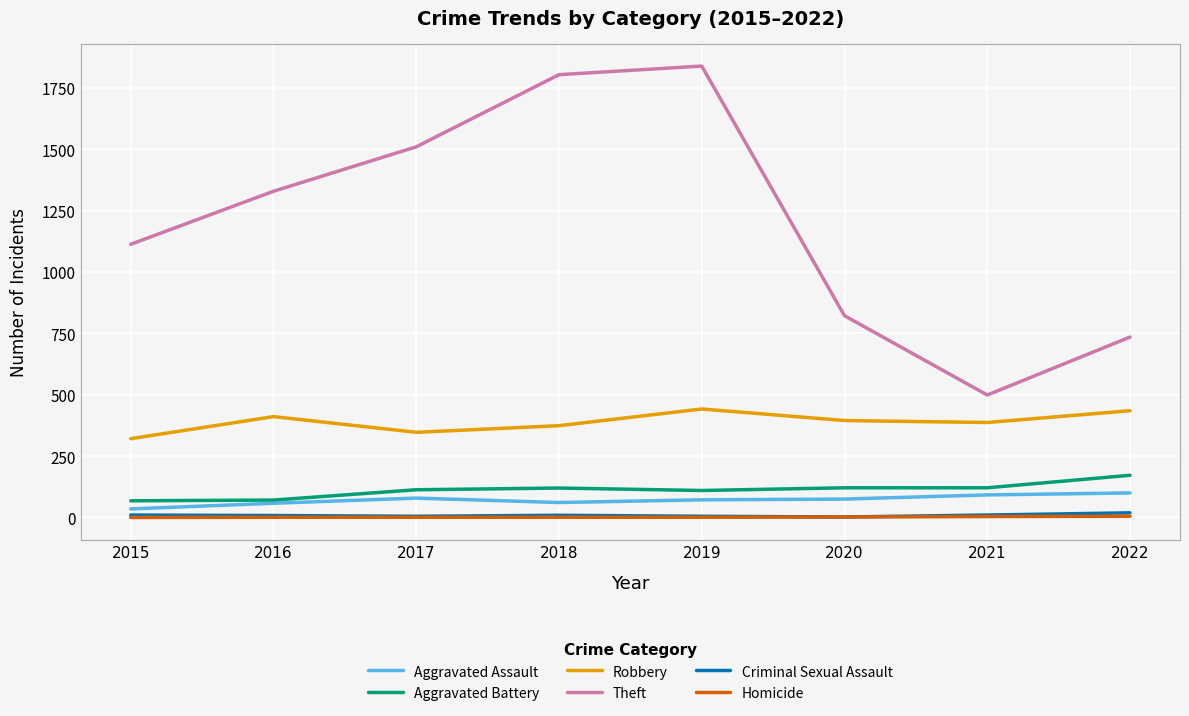

True or false: Homicide has a value of 1 at 2017.

True